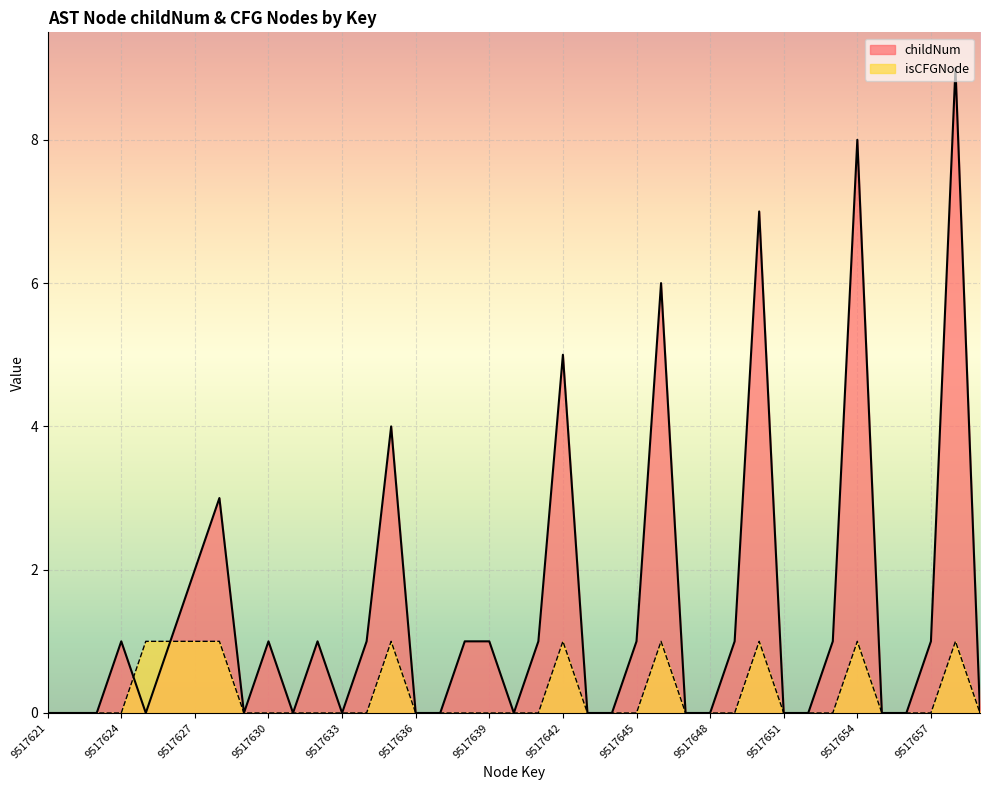

How many positive values does the isCFGNode_count series have?

10